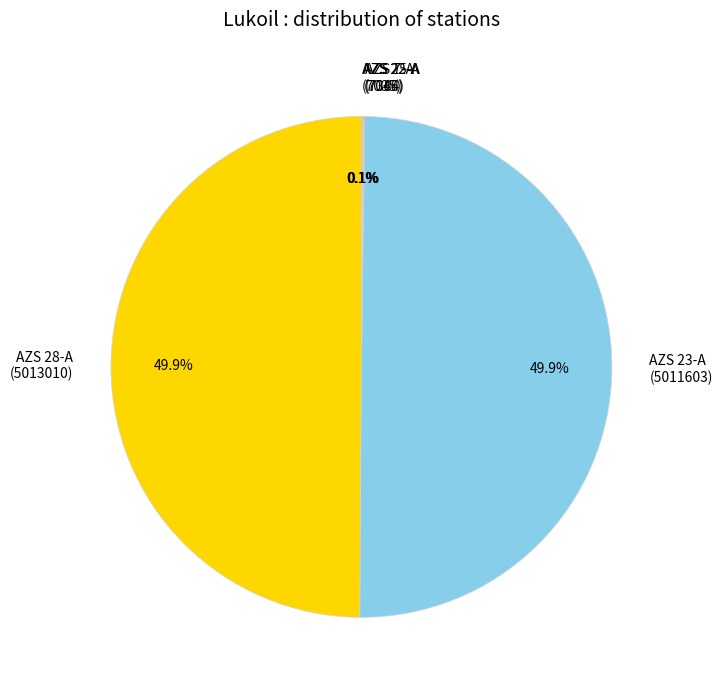

How much of the chart is everything except AZS 23-A (5011603)?

50.1%